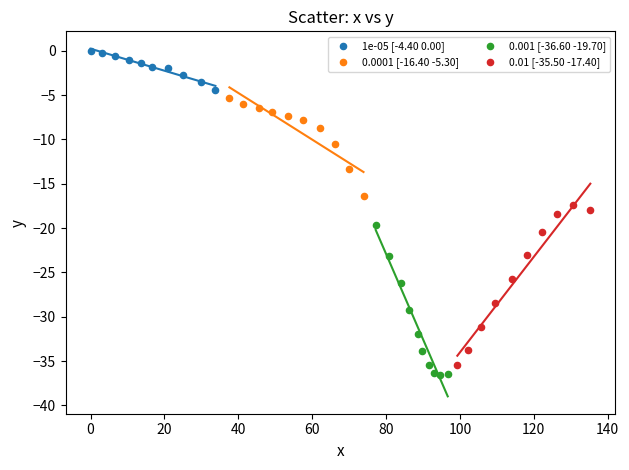

Which series contains the highest Y value?

1e-05 [-4.40 0.00]